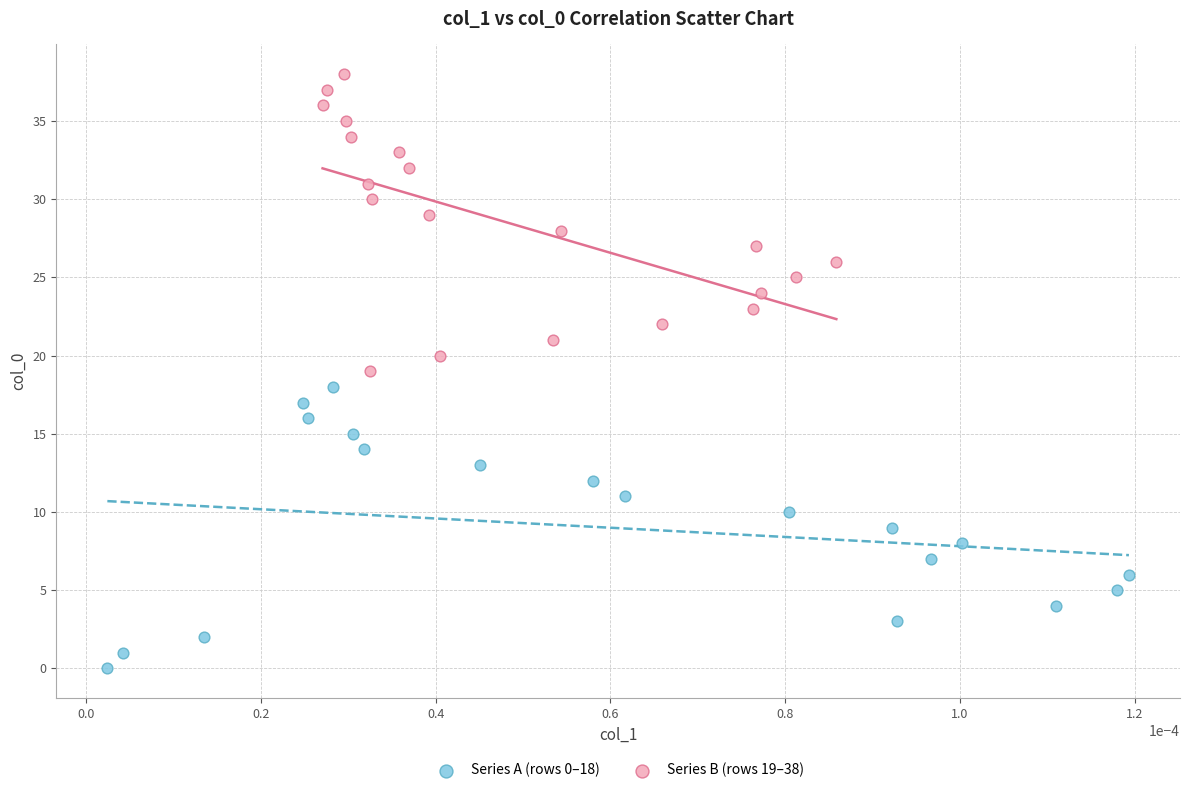

Which series contains the lowest Y value?

Series A (rows 0–18)